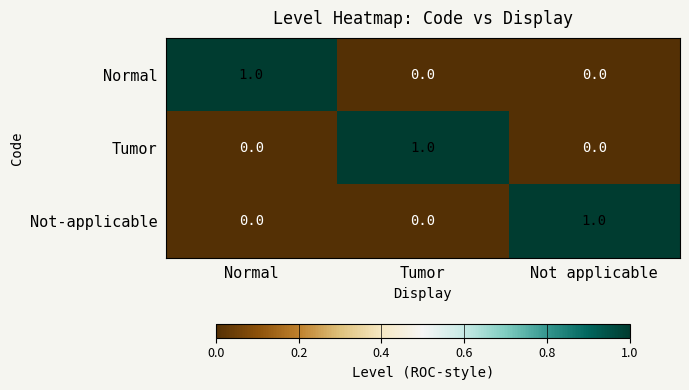

Which category has the highest value in the Normal series?

Normal